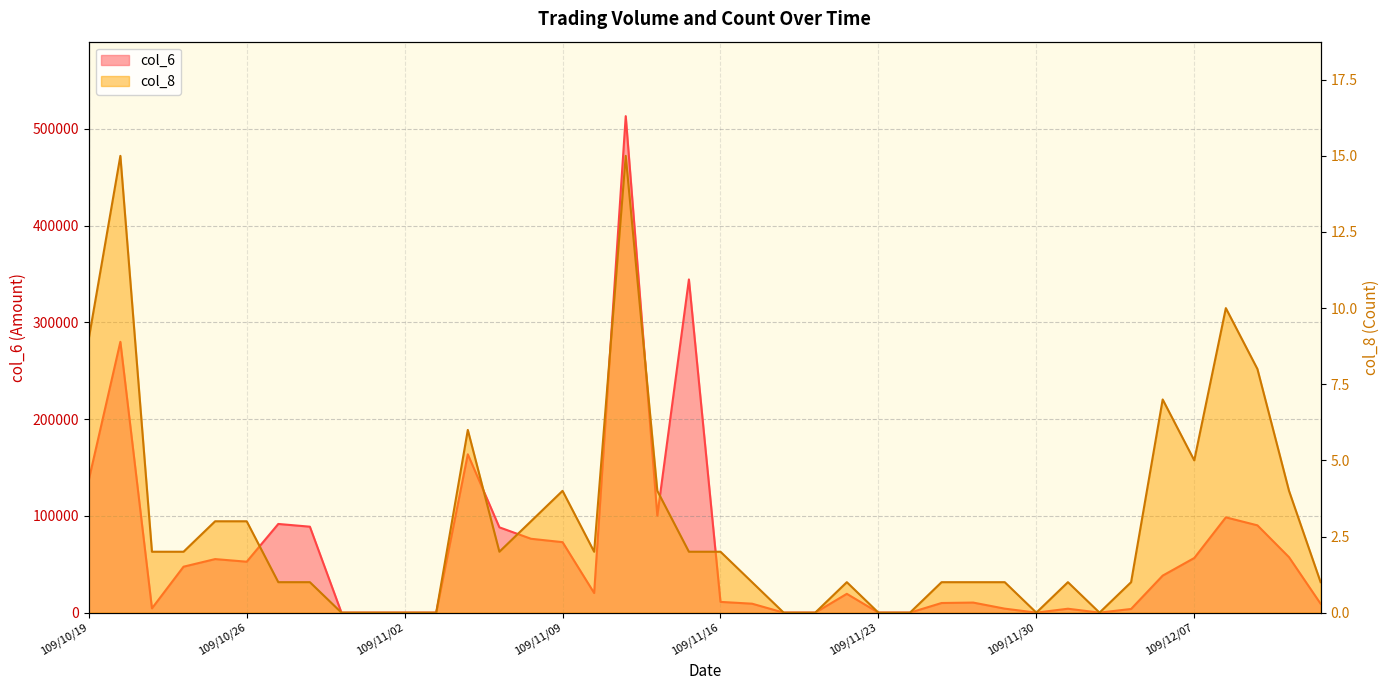

At which category does col_8 reach its first local peak?

109/10/20